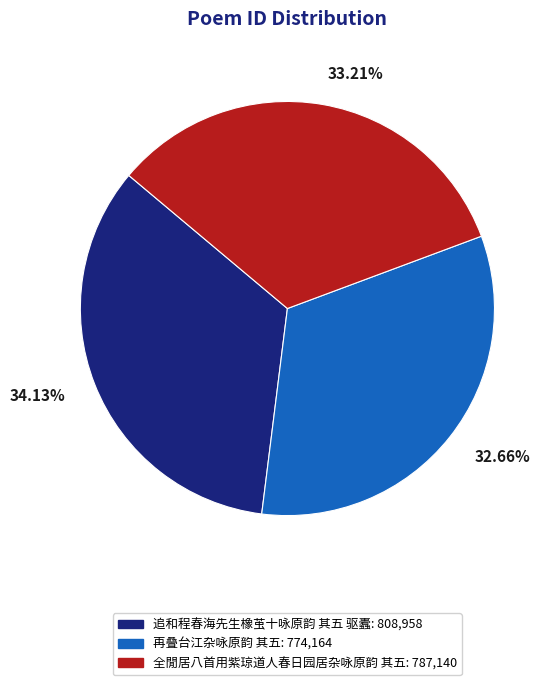

To the nearest percent, what is the difference between the 追和程春海先生橡茧十咏原韵 其五 驱蠹 and 再叠台江杂咏原韵 其五 slice percentages?

1%